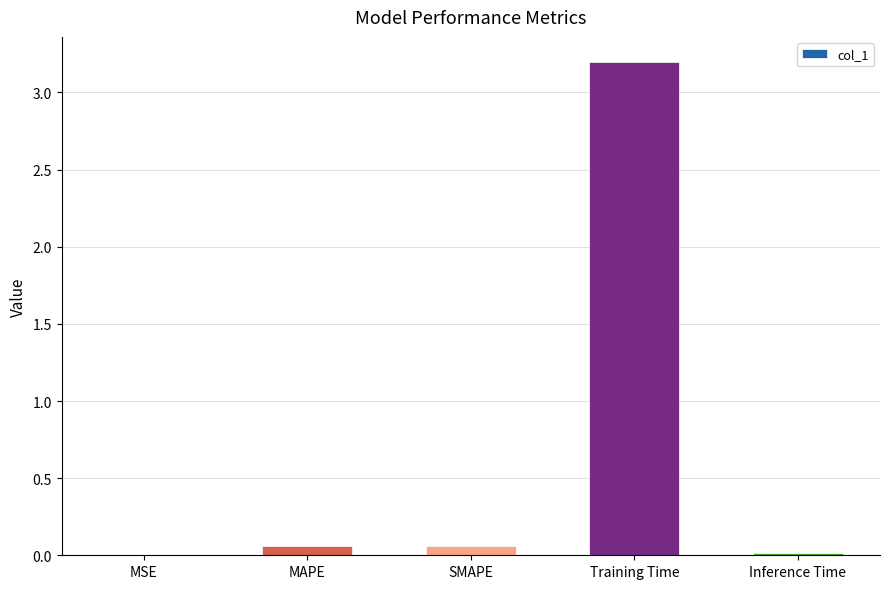

True or false: the data shows 0.0 at MSE.

True